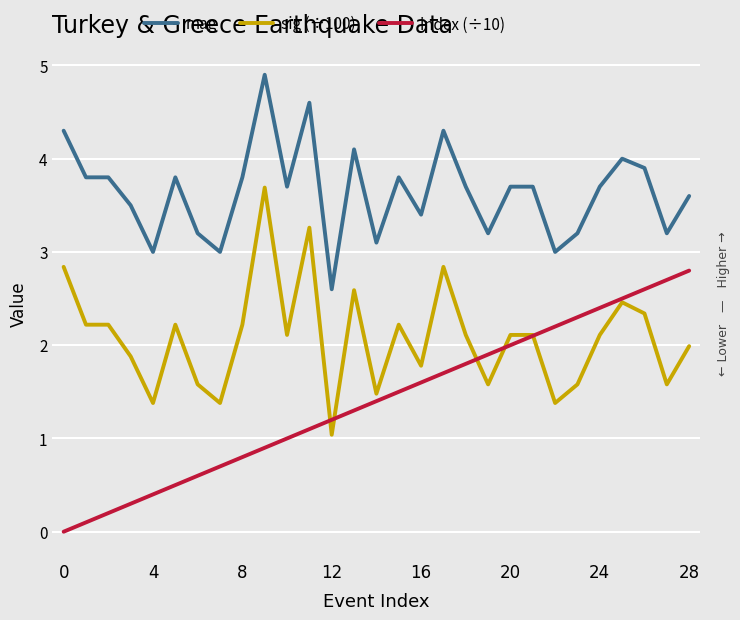

True or false: mag and index (÷10) intersect in this chart.

False